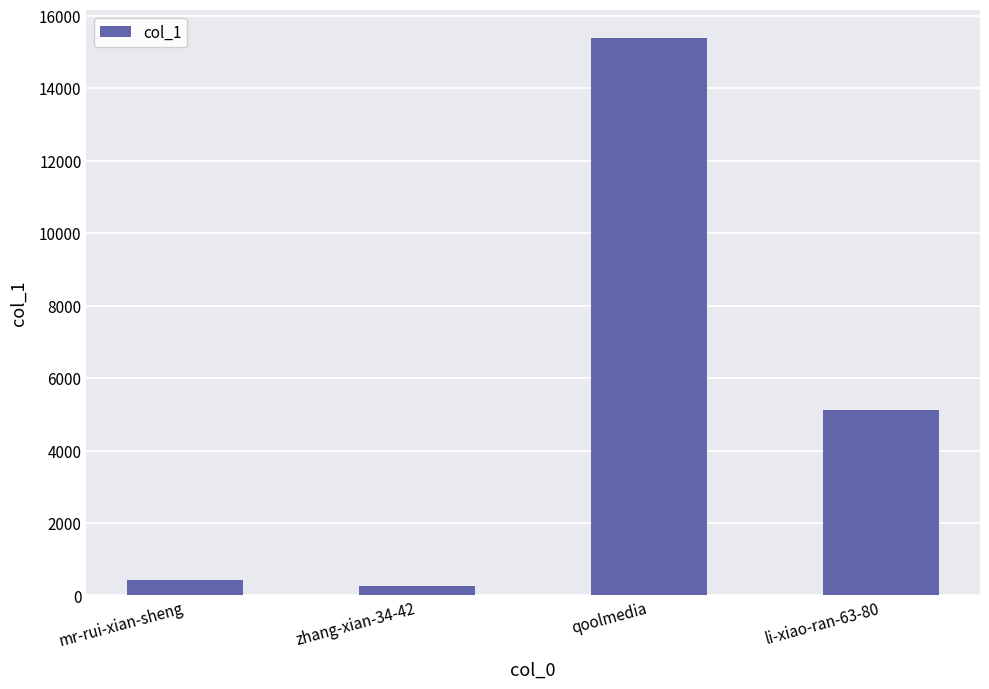

How many data points does each series have?

4